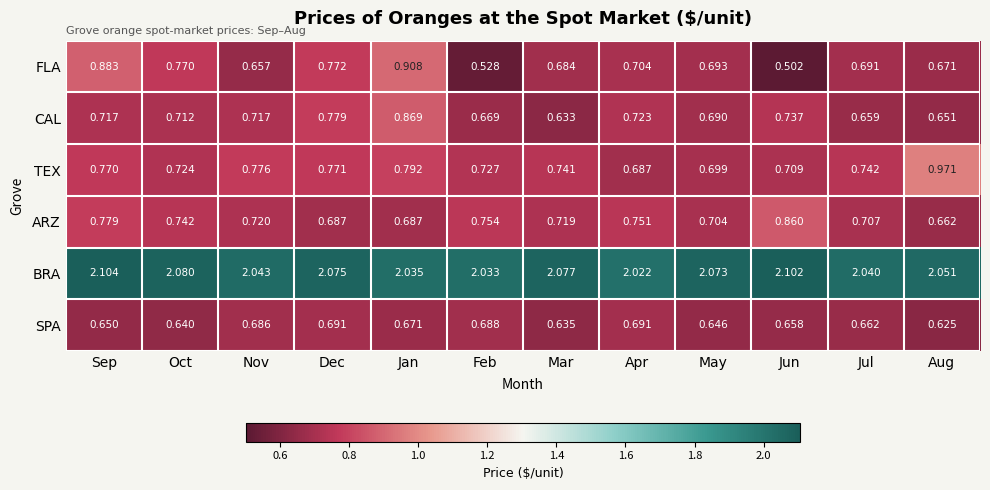

At which category is the sum across all series the highest?

Jan